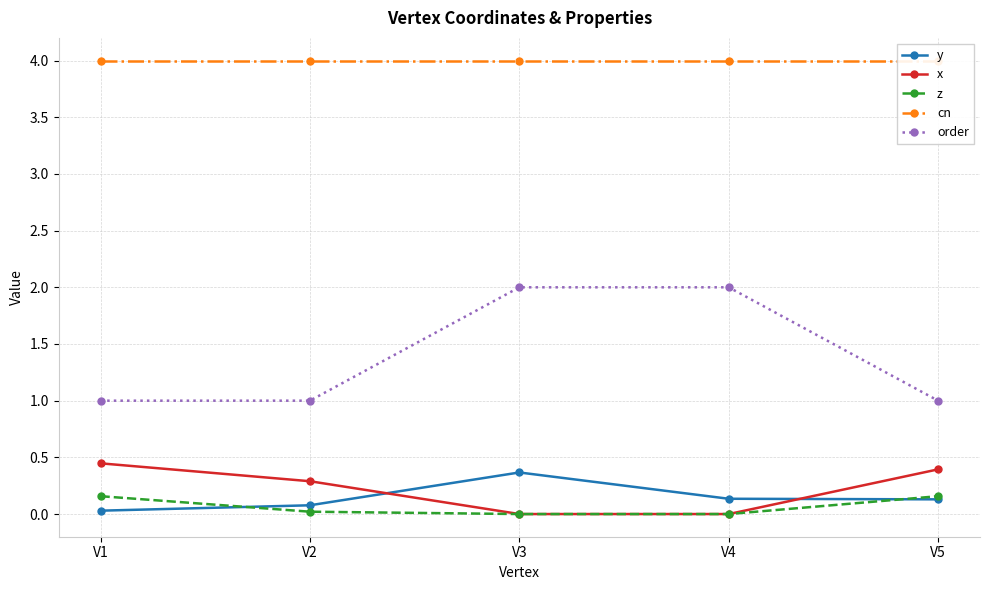

How many data points does each series have?

5